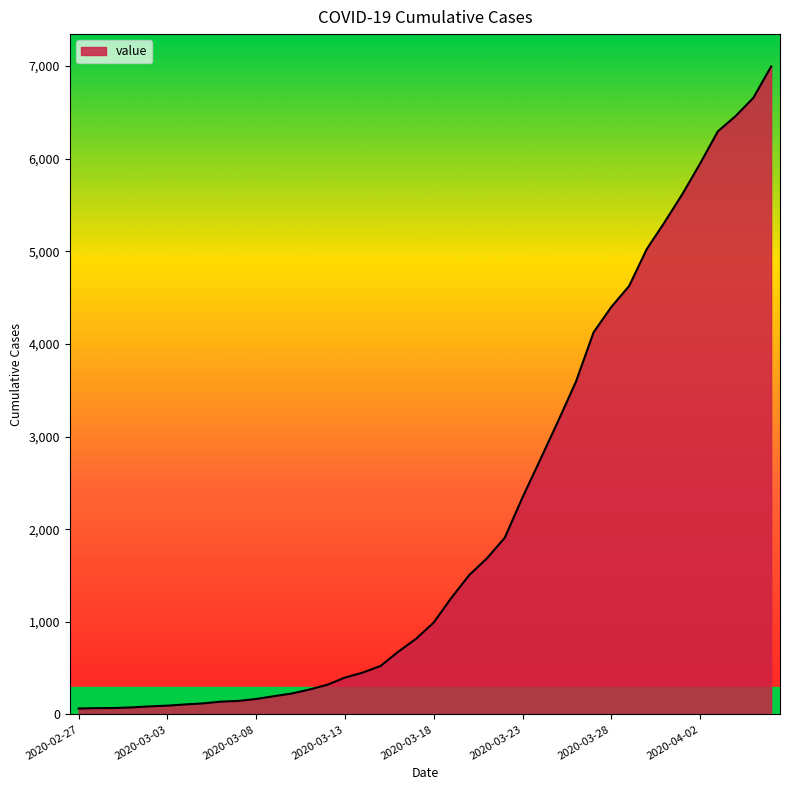

What is the greatest value displayed?

6995